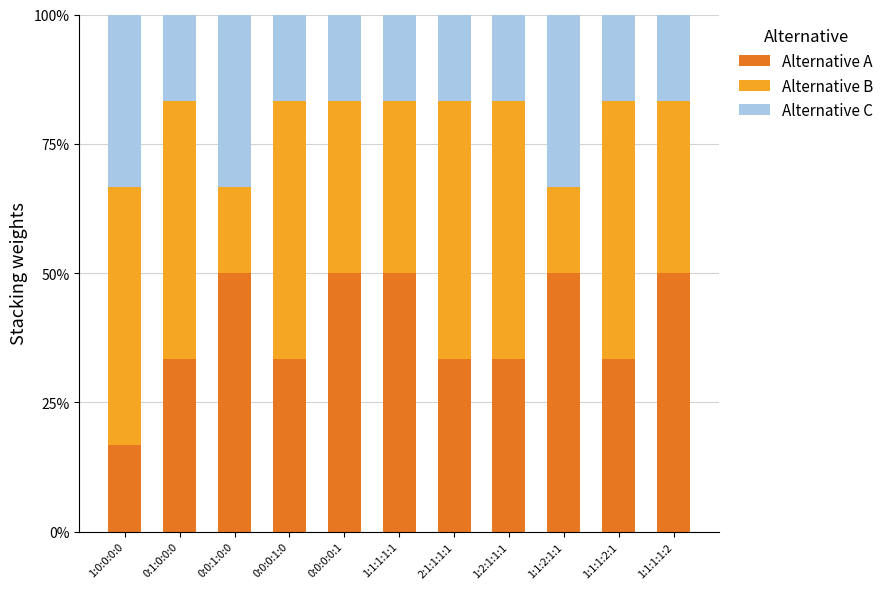

The value of Alternative A at 0:0:0:0:1 is 50.0. True or false?

True